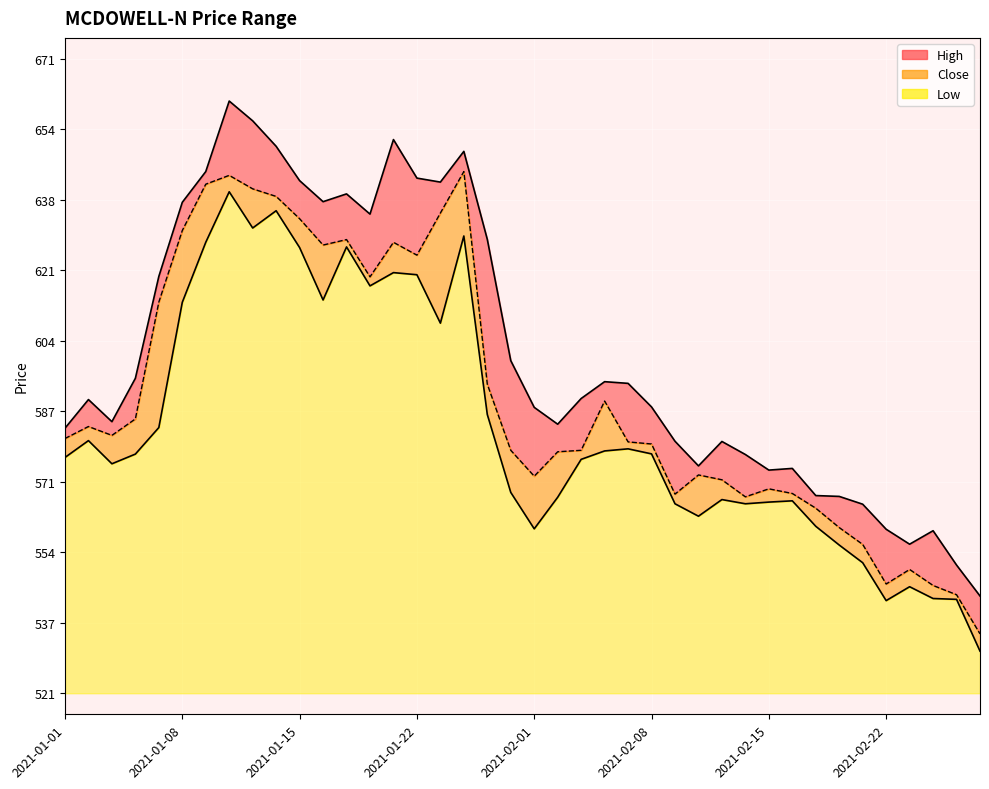

What is the total value across all series at 2021-01-19?

1895.3